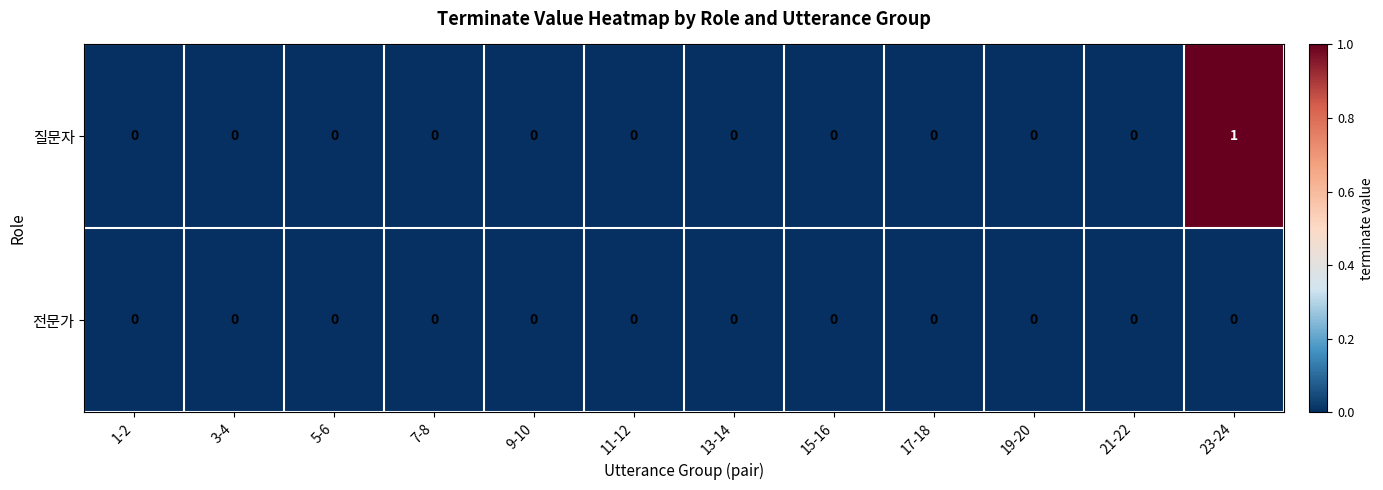

Which category has the highest value across all series?

23-24